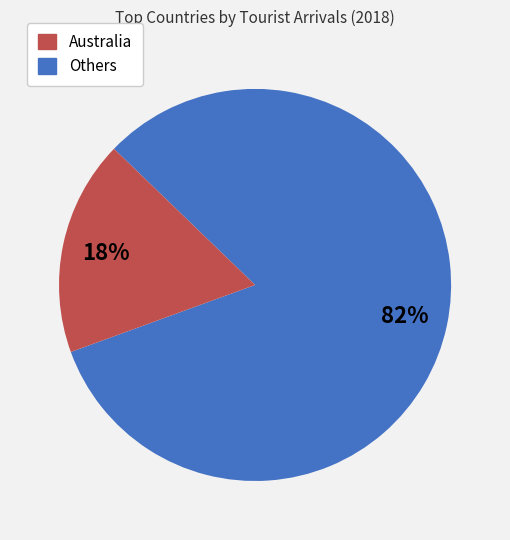

Count the number of slices in the pie.

2